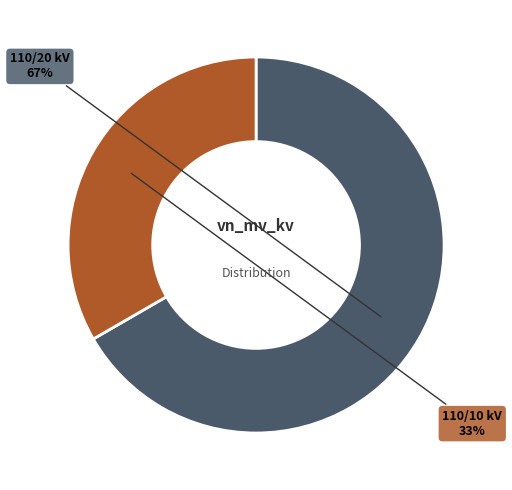

To the nearest percent, what is the average slice percentage?

50%